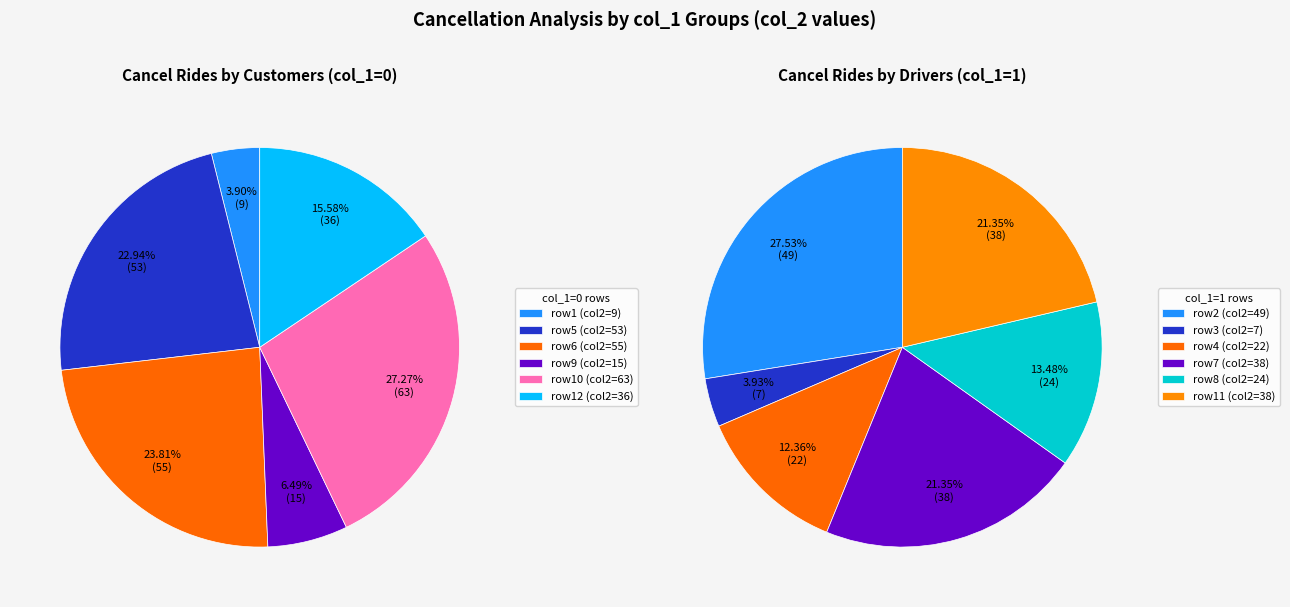

To the nearest percent, what portion does 0 represent?

28%